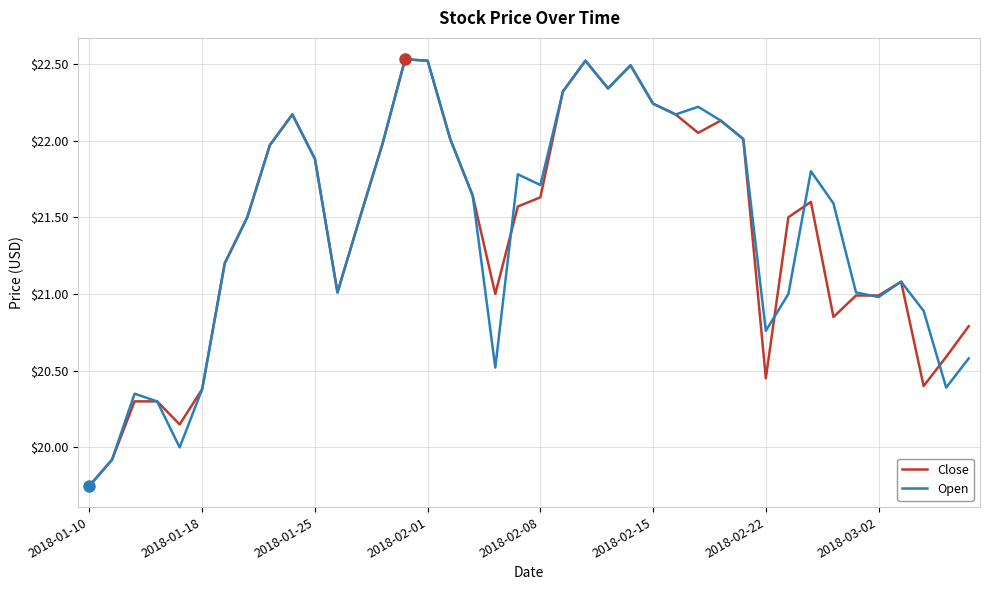

What are all the series names shown in the legend?

Close, Open